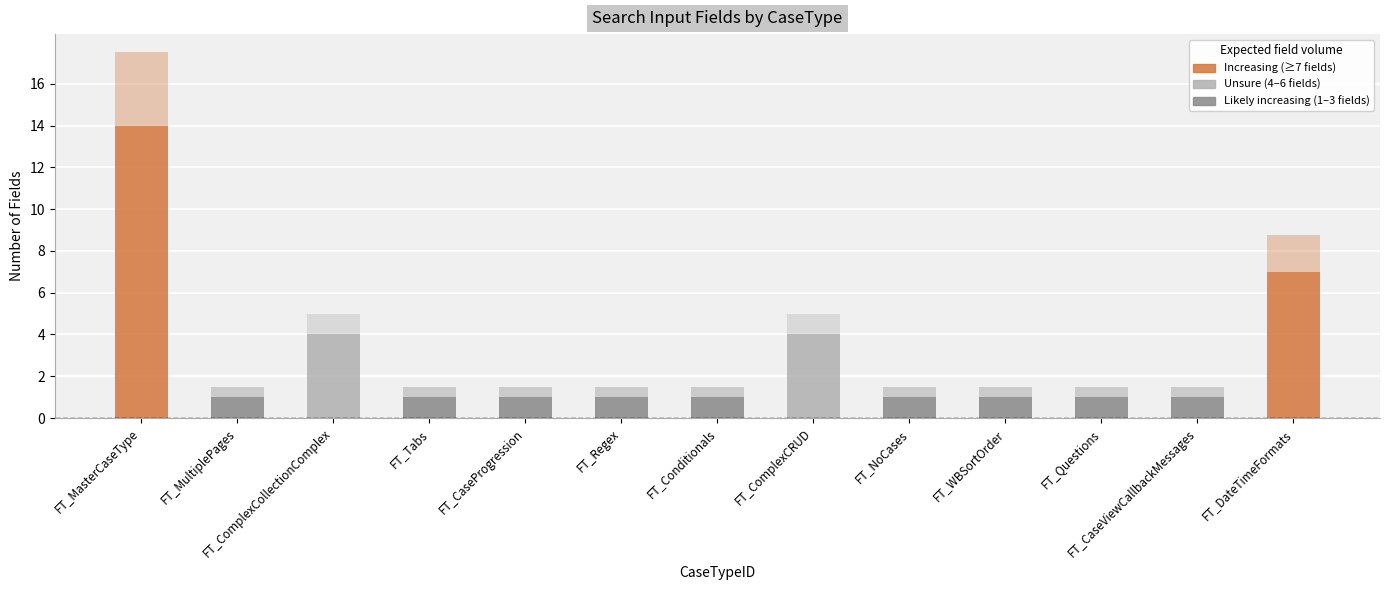

Rank the categories by value from lowest to highest.

FT_MultiplePages, FT_Tabs, FT_CaseProgression, FT_Regex, FT_Conditionals, FT_NoCases, FT_WBSortOrder, FT_Questions, FT_CaseViewCallbackMessages, FT_ComplexCollectionComplex, FT_ComplexCRUD, FT_DateTimeFormats, FT_MasterCaseType